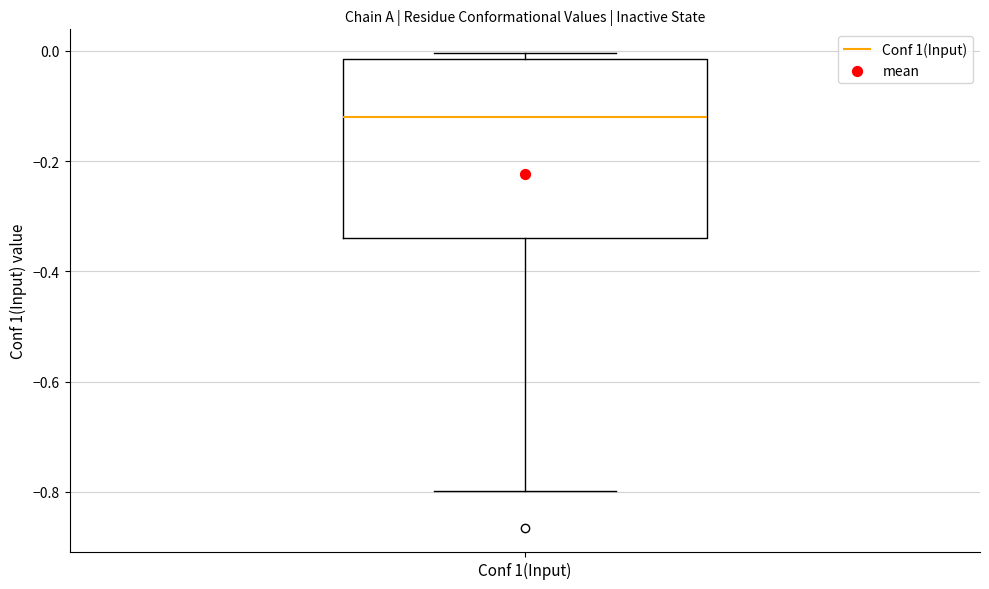

Where does the median line of the box for Conf 1(Input) sit on the y-axis? The values are not printed on the chart, so give them approximately, as read against the axis.

-0.12